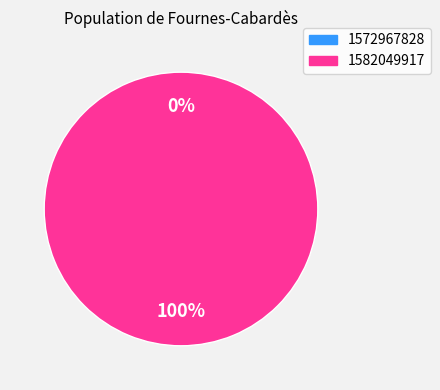

Is it true that 1582049917 is 95% of the pie?

False